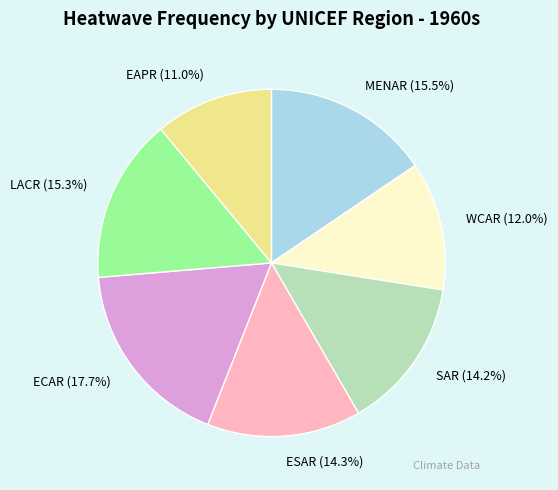

Is there a majority slice in this chart?

No